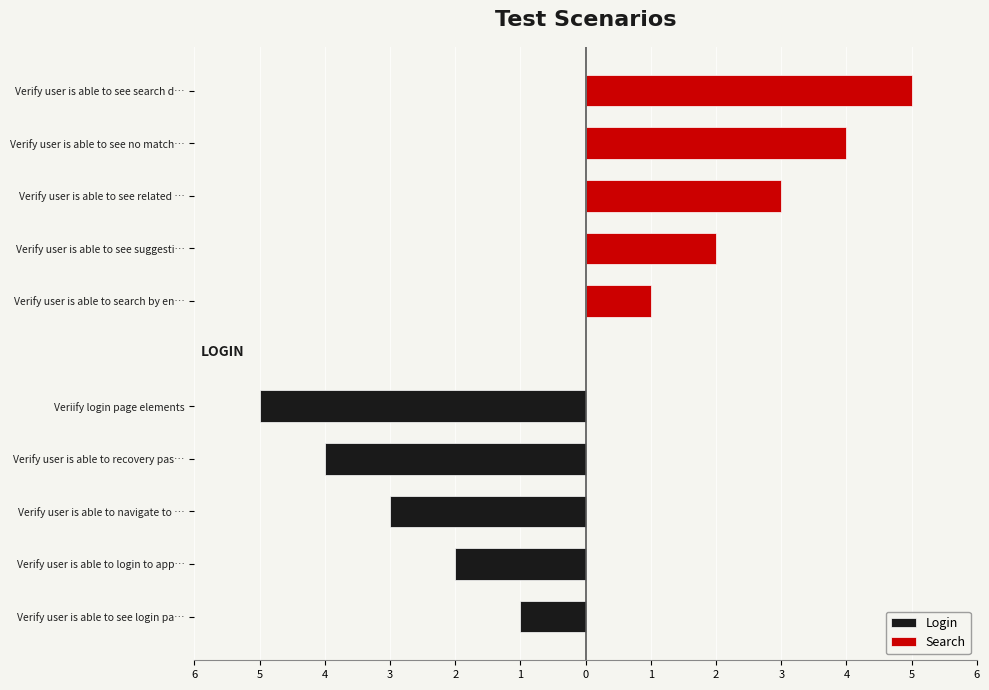

The Search series shows 3 at Verify user is able to see related …. True or false?

True